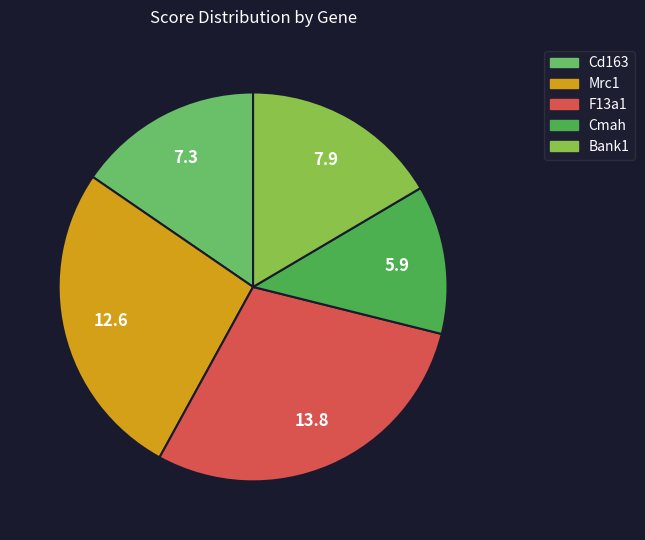

Between Bank1 and Cd163, which is larger?

Bank1